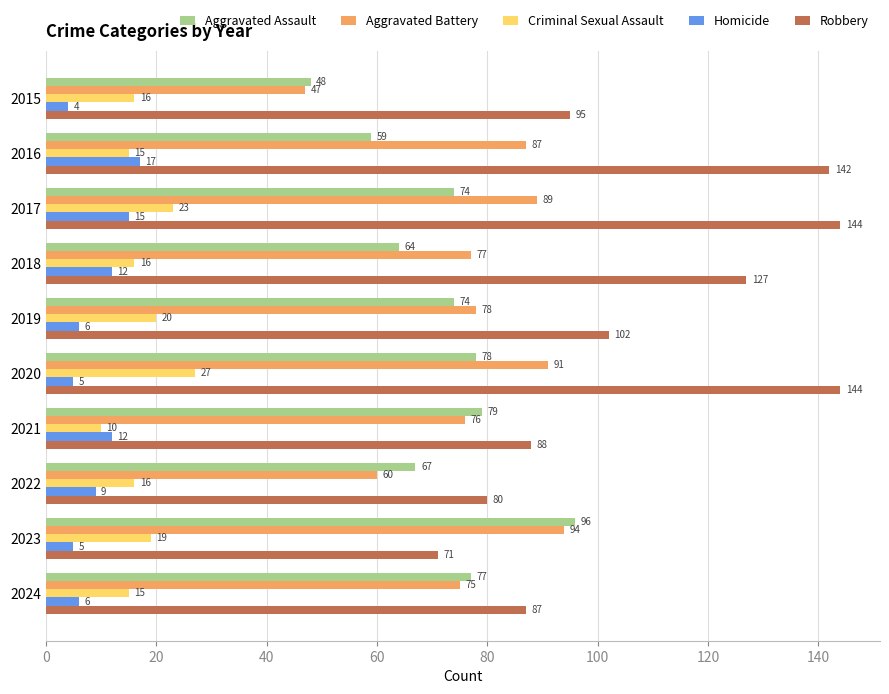

Count the number of categories in the chart.

10